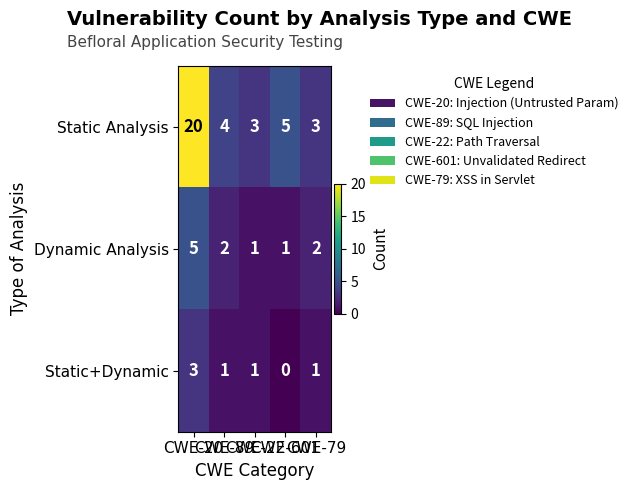

What is the difference between the maximum and minimum values in the Static+Dynamic series?

3